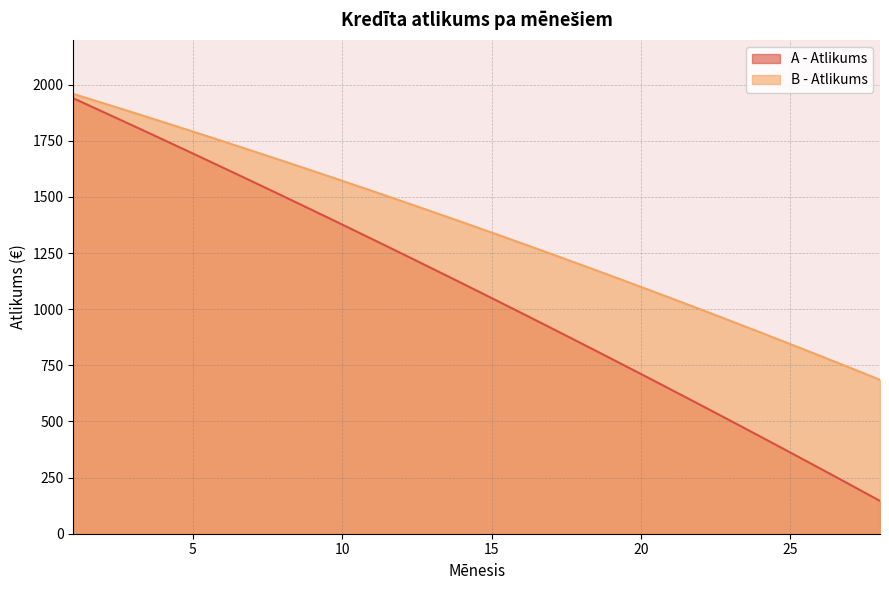

Which series changed the most between 16 and 22?

A - Atlikums